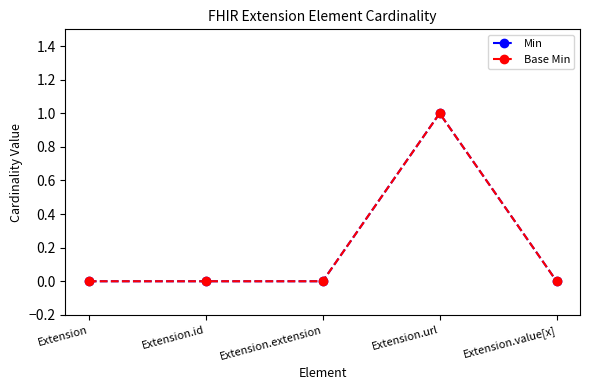

Is it true that Min equals 1 at Extension.url?

True